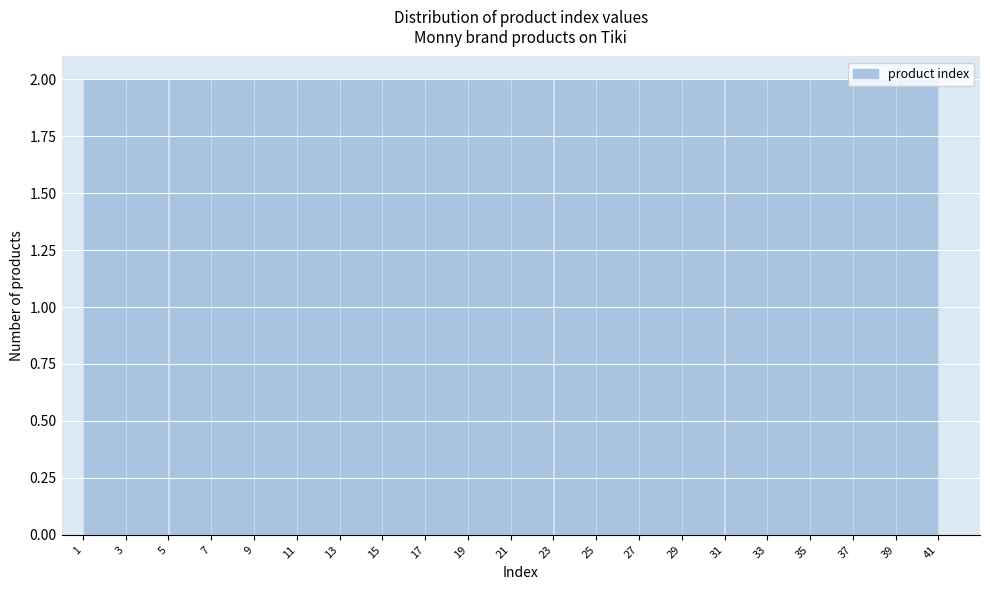

Reading left to right, transcribe this chart: for each bar, give the range it covers on the x-axis and its height. The values are not printed on the chart, so give them approximately, as read against the axis.

1 to 3: 2
3 to 5: 2
5 to 7: 2
7 to 9: 2
9 to 11: 2
11 to 13: 2
13 to 15: 2
15 to 17: 2
17 to 19: 2
19 to 21: 2
21 to 23: 2
23 to 25: 2
25 to 27: 2
27 to 29: 2
29 to 31: 2
31 to 33: 2
33 to 35: 2
35 to 37: 2
37 to 39: 2
39 to 41: 2